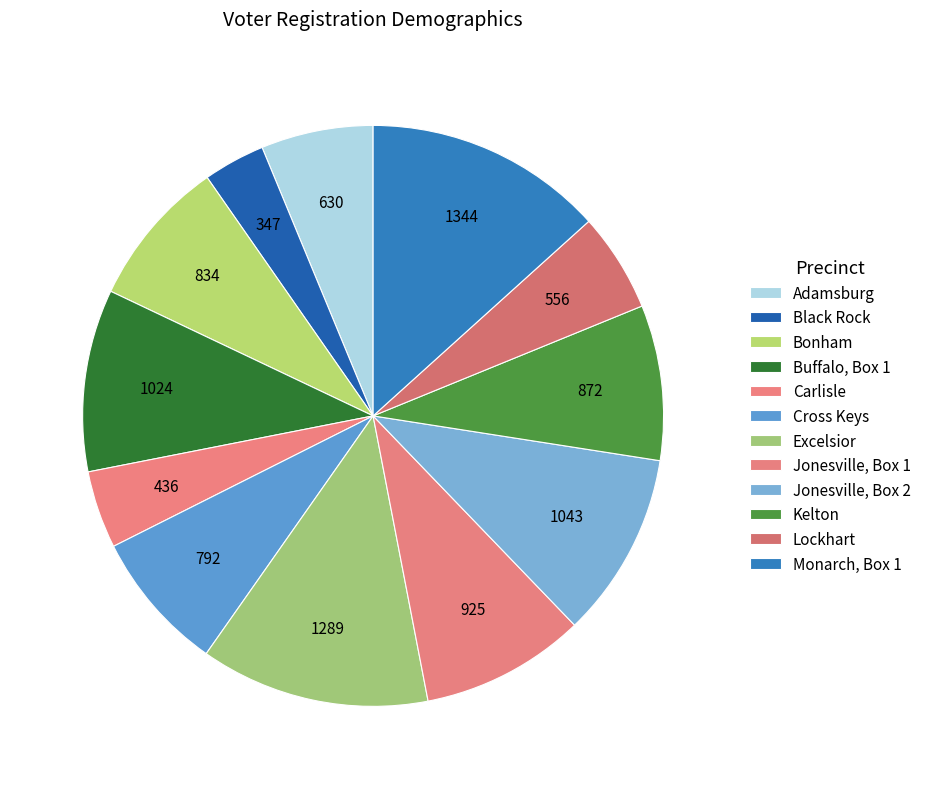

Combined, what portion of the pie is Cross Keys and Jonesville, Box 2?

18.2%